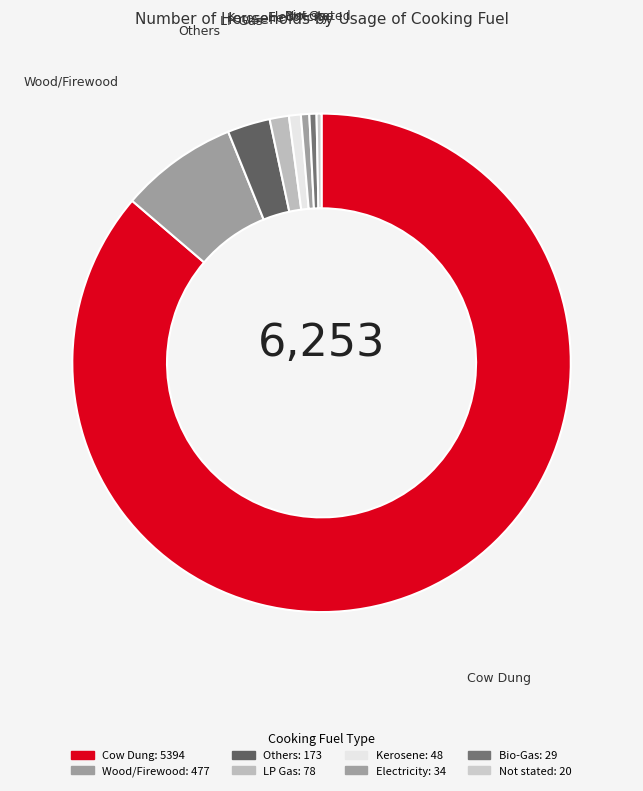

Is there any slice that represents more than half of the pie?

Yes